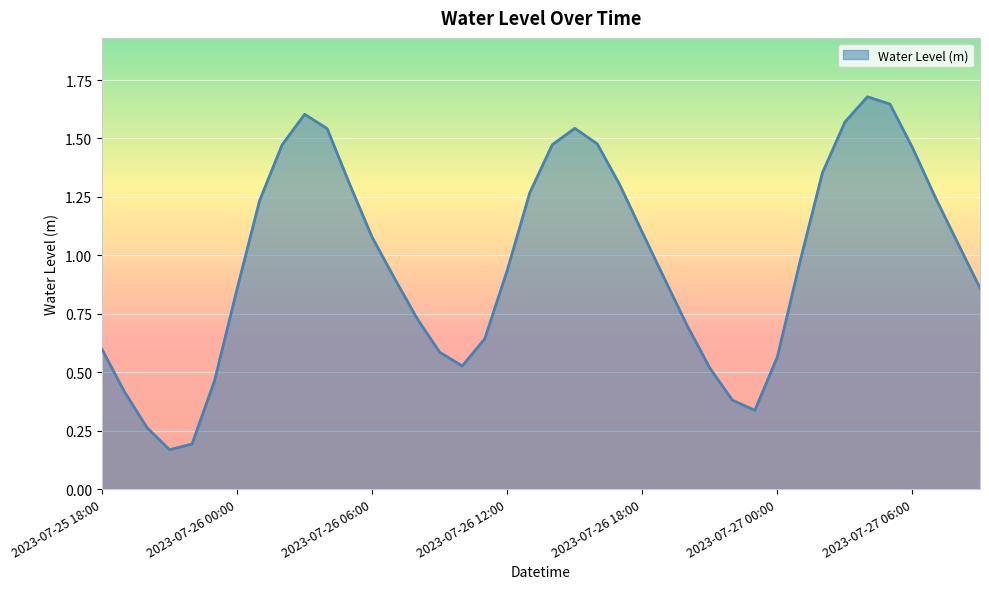

List the labels in order of value, smallest first.

2023-07-25 21:00, 2023-07-25 22:00, 2023-07-25 20:00, 2023-07-26 23:00, 2023-07-26 22:00, 2023-07-25 19:00, 2023-07-25 23:00, 2023-07-26 21:00, 2023-07-26 10:00, 2023-07-27 00:00, 2023-07-26 09:00, 2023-07-25 18:00, 2023-07-26 11:00, 2023-07-26 20:00, 2023-07-26 08:00, 2023-07-26 00:00, 2023-07-27 09:00, 2023-07-26 19:00, 2023-07-26 07:00, 2023-07-26 12:00, 2023-07-27 01:00, 2023-07-27 08:00, 2023-07-26 06:00, 2023-07-26 18:00, 2023-07-26 01:00, 2023-07-27 07:00, 2023-07-26 13:00, 2023-07-26 17:00, 2023-07-26 05:00, 2023-07-27 02:00, 2023-07-27 06:00, 2023-07-26 02:00, 2023-07-26 14:00, 2023-07-26 16:00, 2023-07-26 04:00, 2023-07-26 15:00, 2023-07-27 03:00, 2023-07-26 03:00, 2023-07-27 05:00, 2023-07-27 04:00